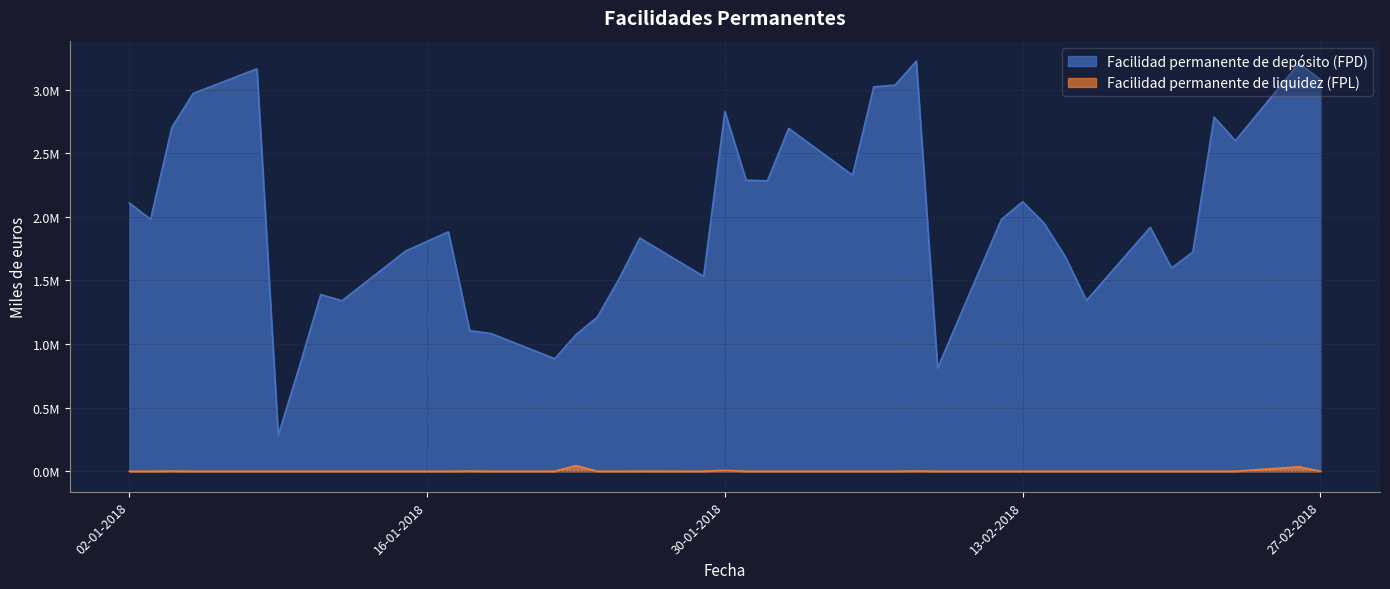

Reading right to left, list all the values displayed in this chart.

Facilidad permanente de depósito (FPD): 3076900	3207900	2597700	2783500	1722900	1597000	1917100	1342400	1687000	1950444	2118600	1979705	810805	3222990	3034800	3021500	2326700	2694500	2282500	2287600	2827400	1531400	1832800	1503900	1211600	1073500	884300	1082300	1104700	1881400	1731900	1340500	1388100	825800	282300	3163000	2969531	2702820	1980375	2108229
Facilidad permanente de liquidez (FPL): 0	35000	0	0	0	0	0	0	0	0	0	0	0	1373	0	0	0	0	0	0	6500	0	400	0	0	44039	0	0	1000	0	0	0	0	0	0	0	0	1000	0	0